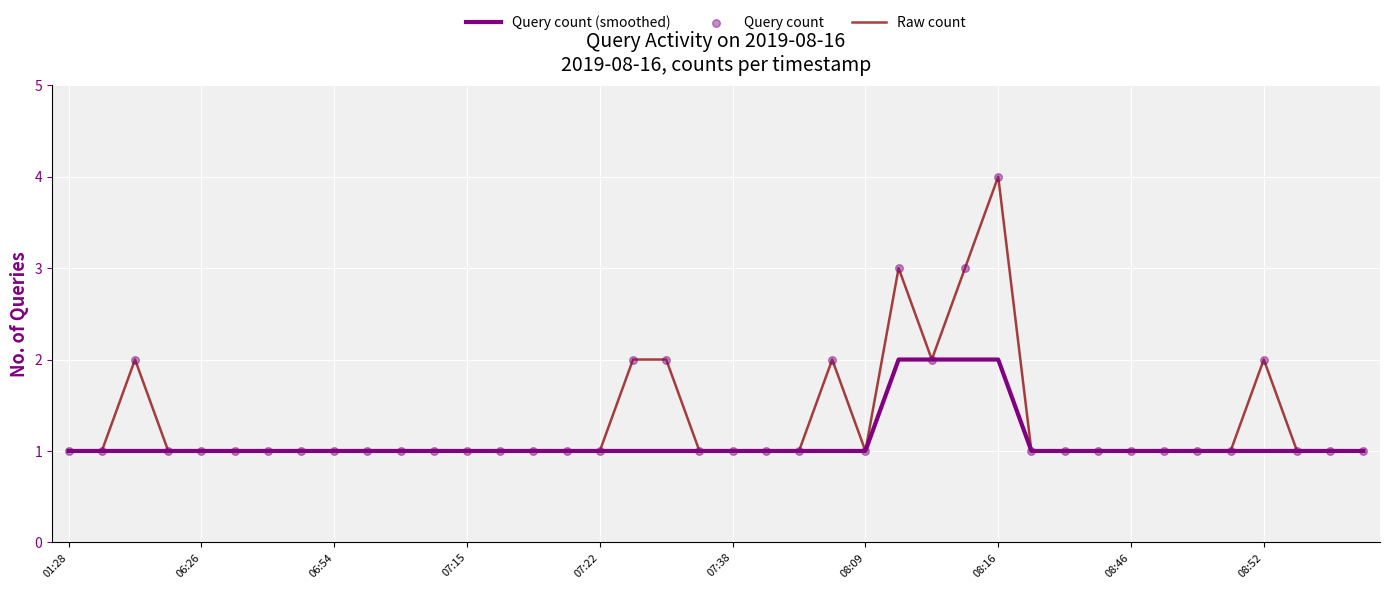

Which series has the largest range (max minus min)?

Raw count